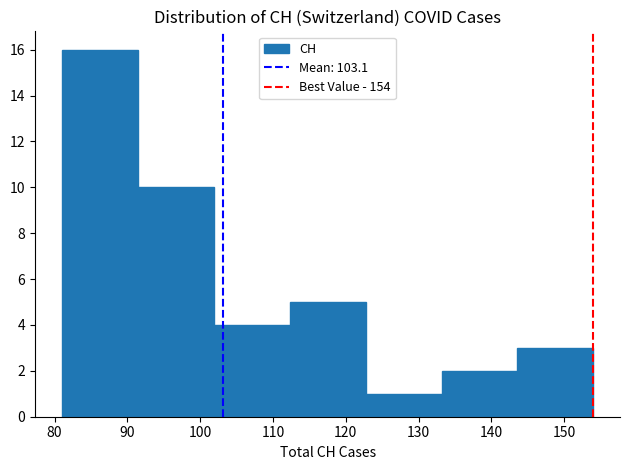

How tall is the bar that spans 91 to 102 on the x-axis? Neither the bar edges nor the heights are printed on the chart, so give them approximately, as read against the axes.

10